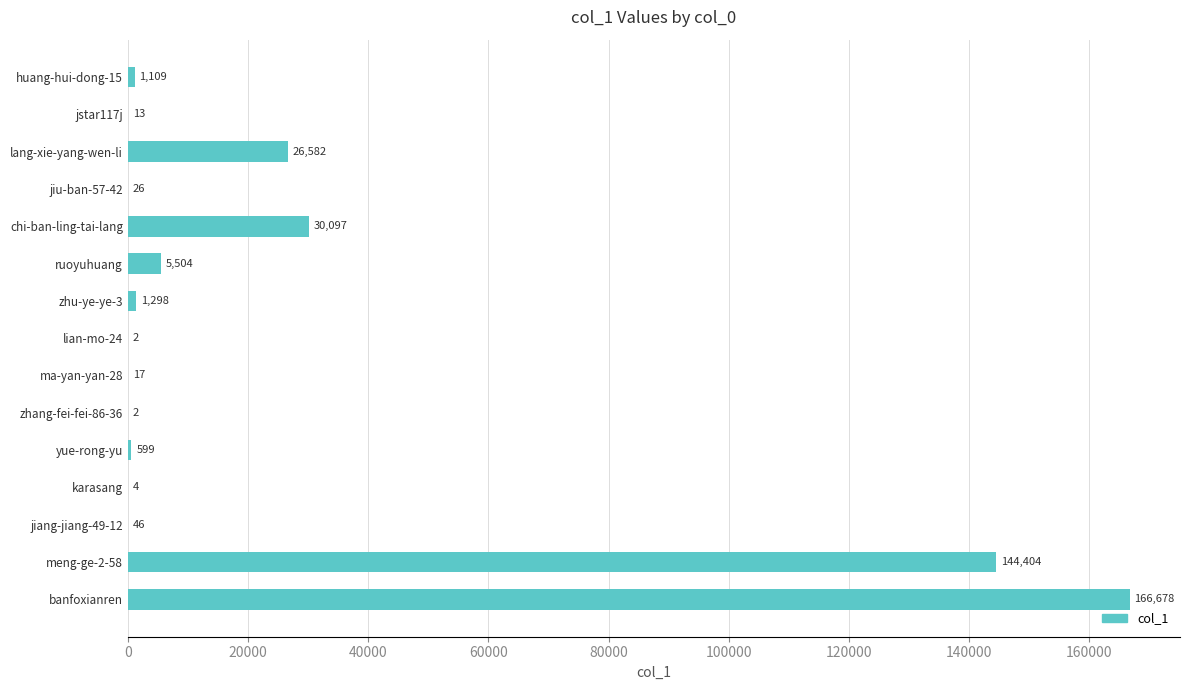

Where is the data nearest to the value 83340?

chi-ban-ling-tai-lang